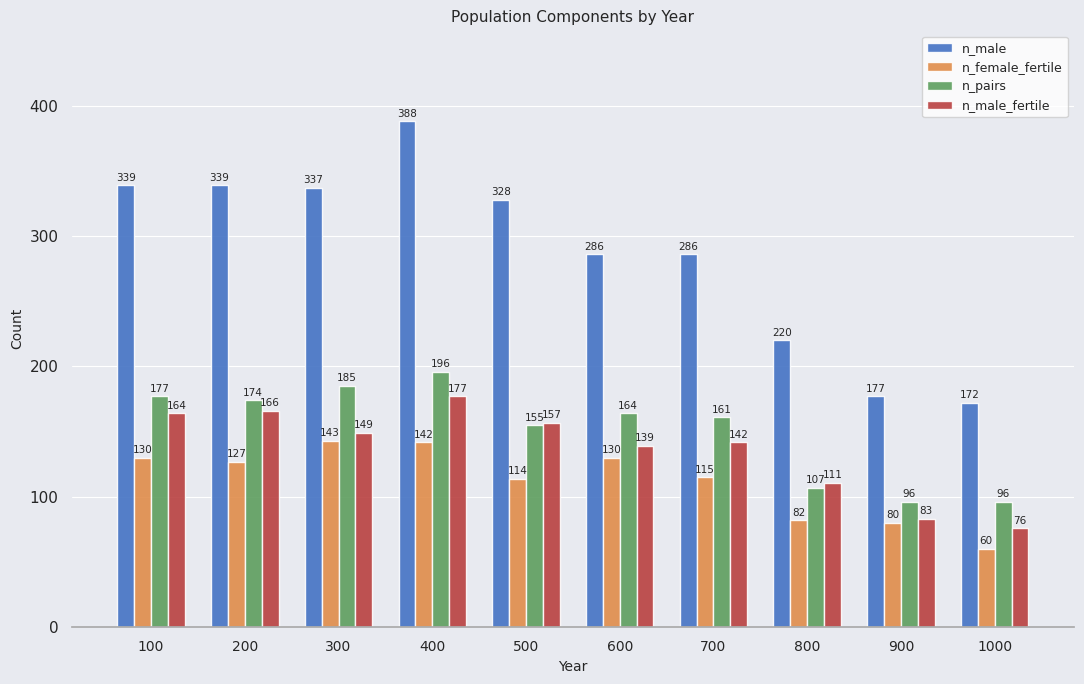

Which series changed the most between 200 and 700?

n_male